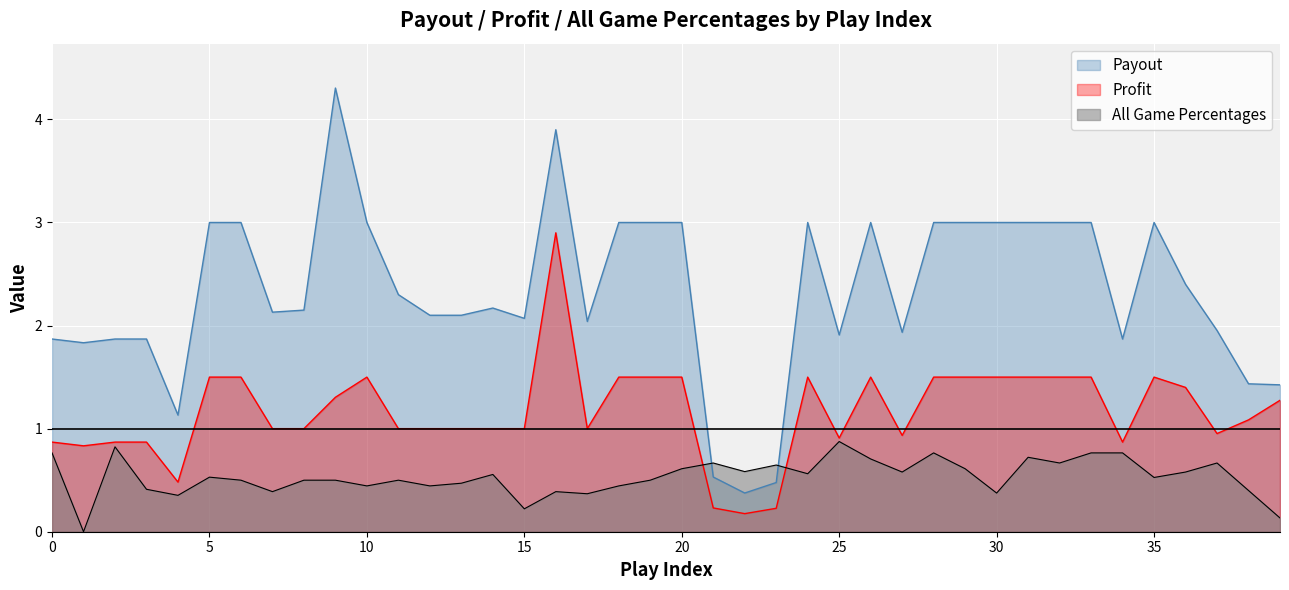

Reading left to right, list all the values displayed in this chart.

Payout: 0=1.9	1=1.8	2=1.9	3=1.9	4=1.1	5=3.0	6=3.0	7=2.1	8=2.1	9=4.3	10=3.0	11=2.3	12=2.1	13=2.1	14=2.2	15=2.1	16=3.9	17=2.0	18=3.0	19=3.0	20=3.0	21=0.5	22=0.4	23=0.5	24=3.0	25=1.9	26=3.0	27=1.9	28=3.0	29=3.0	30=3.0	31=3.0	32=3.0	33=3.0	34=1.9	35=3.0	36=2.4	37=2.0	38=1.4	39=1.4
Profit: 0=0.9	1=0.8	2=0.9	3=0.9	4=0.5	5=1.5	6=1.5	7=1.0	8=1.0	9=1.3	10=1.5	11=1.0	12=1.0	13=1.0	14=1.0	15=1.0	16=2.9	17=1.0	18=1.5	19=1.5	20=1.5	21=0.2	22=0.2	23=0.2	24=1.5	25=0.9	26=1.5	27=0.9	28=1.5	29=1.5	30=1.5	31=1.5	32=1.5	33=1.5	34=0.9	35=1.5	36=1.4	37=1.0	38=1.1	39=1.3
All Game Percentages: 0=0.8	1=0.0	2=0.8	3=0.4	4=0.4	5=0.5	6=0.5	7=0.4	8=0.5	9=0.5	10=0.4	11=0.5	12=0.4	13=0.5	14=0.6	15=0.2	16=0.4	17=0.4	18=0.4	19=0.5	20=0.6	21=0.7	22=0.6	23=0.6	24=0.6	25=0.9	26=0.7	27=0.6	28=0.8	29=0.6	30=0.4	31=0.7	32=0.7	33=0.8	34=0.8	35=0.5	36=0.6	37=0.7	38=0.4	39=0.1